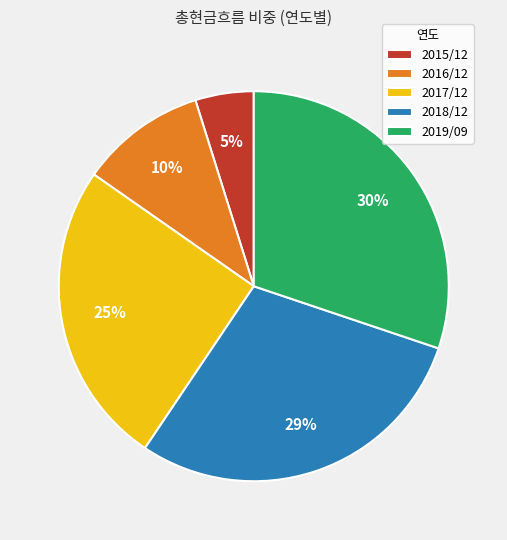

To the nearest percent, what is the average slice percentage?

20%